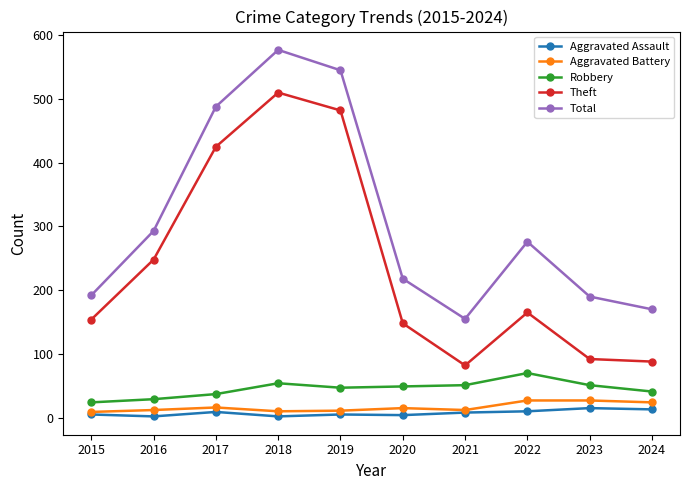

Is the value of Theft at 2024 greater than the value of Robbery at 2016?

Yes